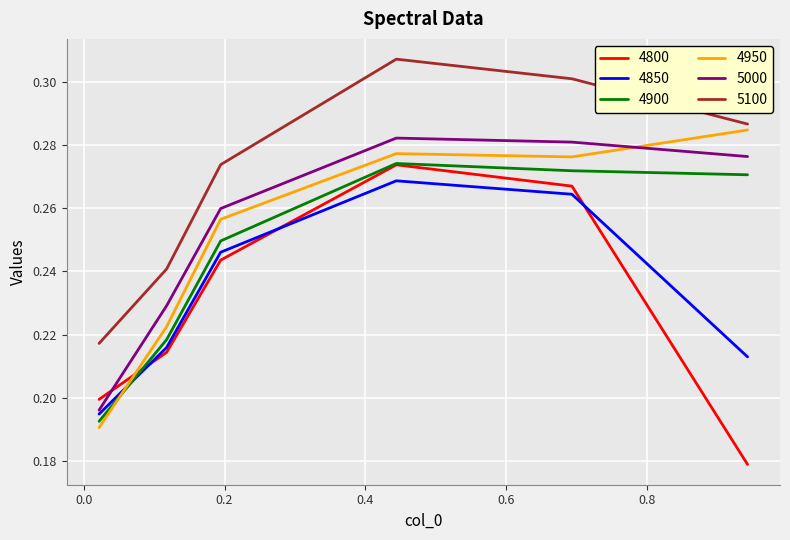

How many lines are shown in the chart?

6